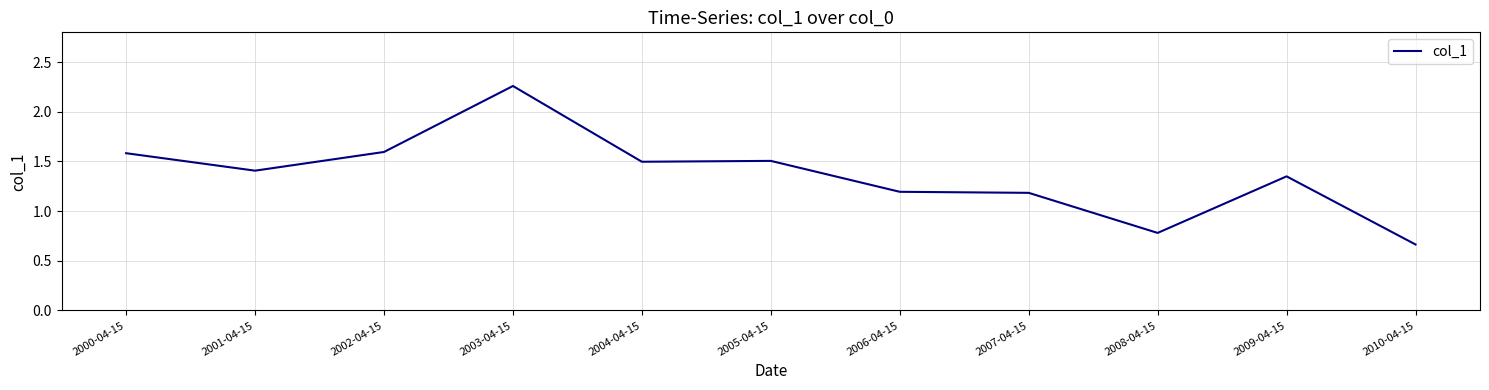

Is it true that the value at 2004-04-15 is 2.0?

False